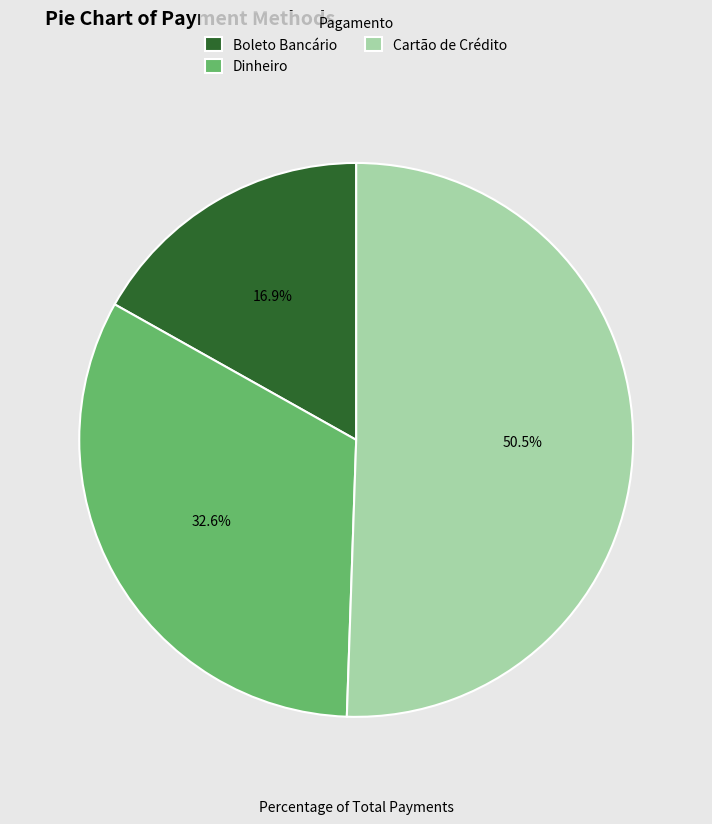

Does any single category account for the majority?

Yes